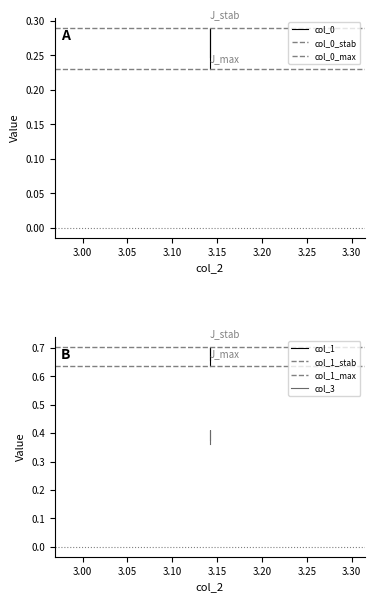

Which series has the largest total across all categories?

col_1